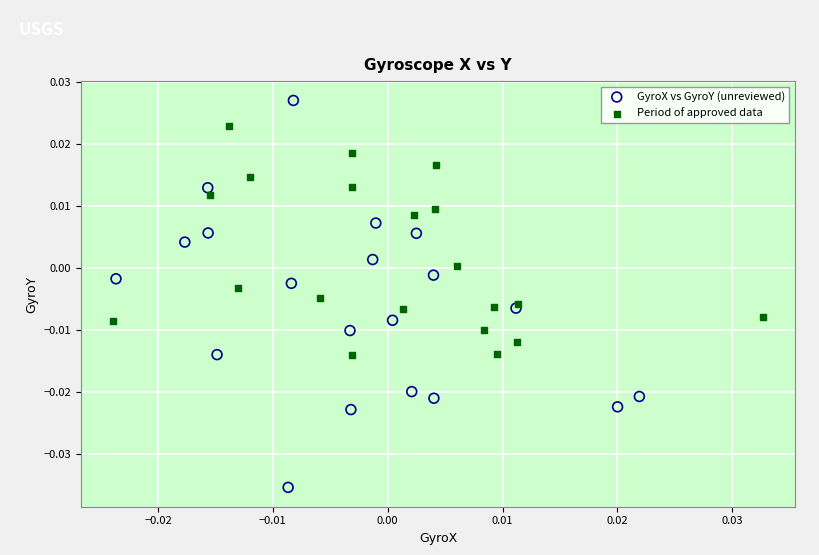

Which series has the widest spread of Y values?

GyroX vs GyroY (unreviewed)